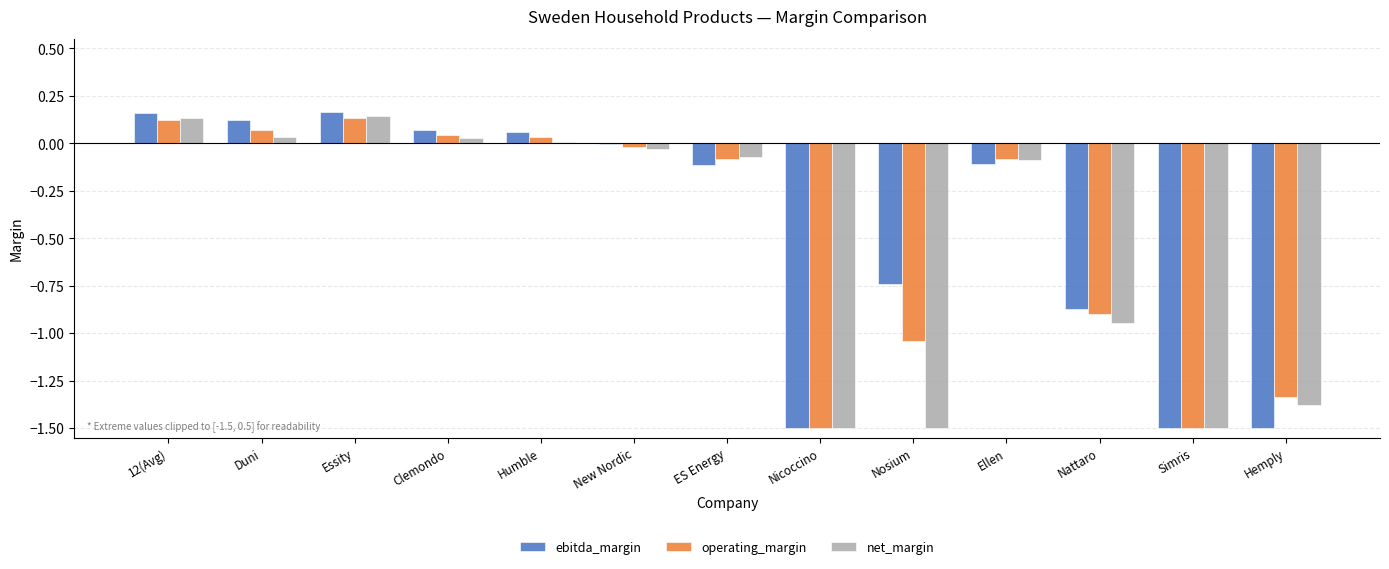

Which series changed the most between 12(Avg) and Hemply?

ebitda_margin